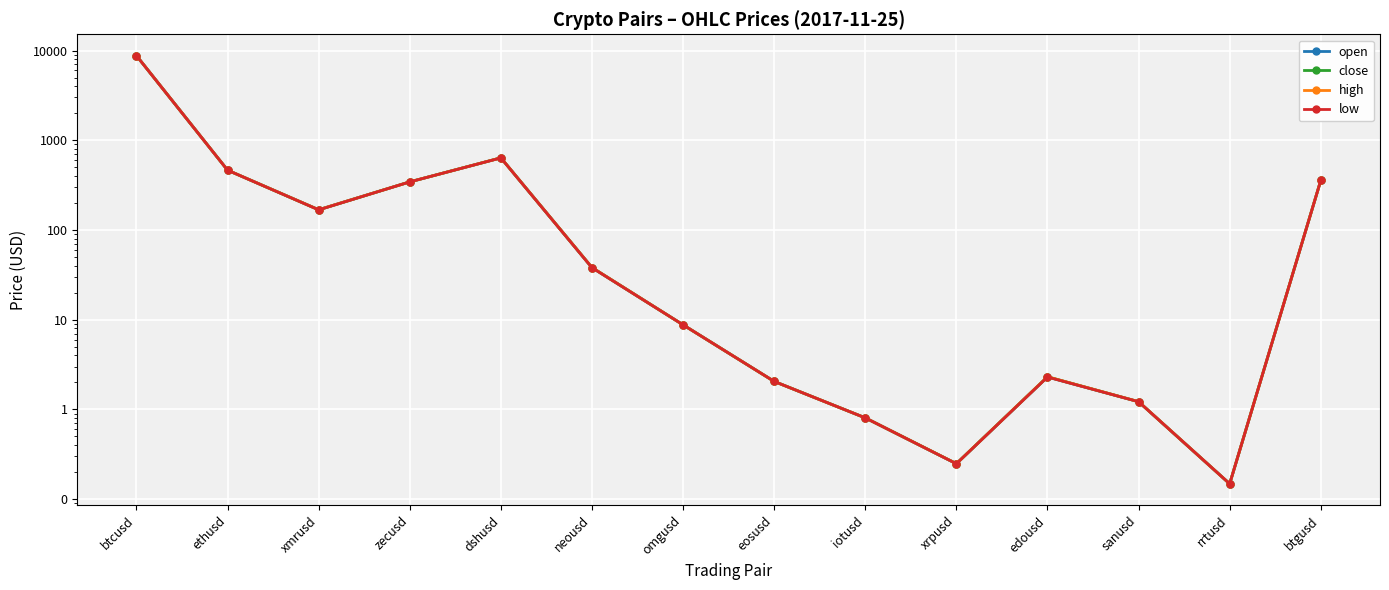

What value does the low series have at iotusd?

0.8